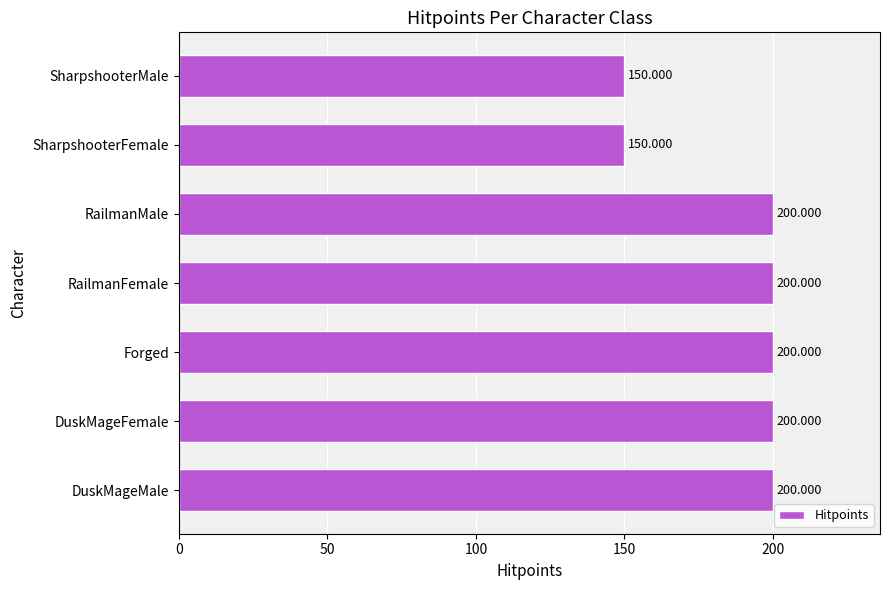

Which has a higher value, SharpshooterFemale or RailmanFemale?

RailmanFemale